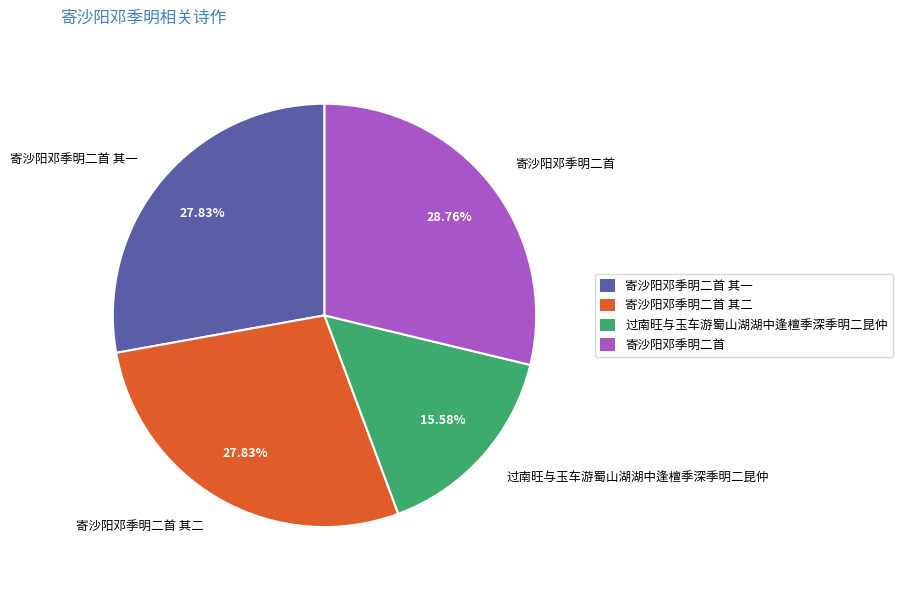

To the nearest percent, what is the average slice percentage?

25%